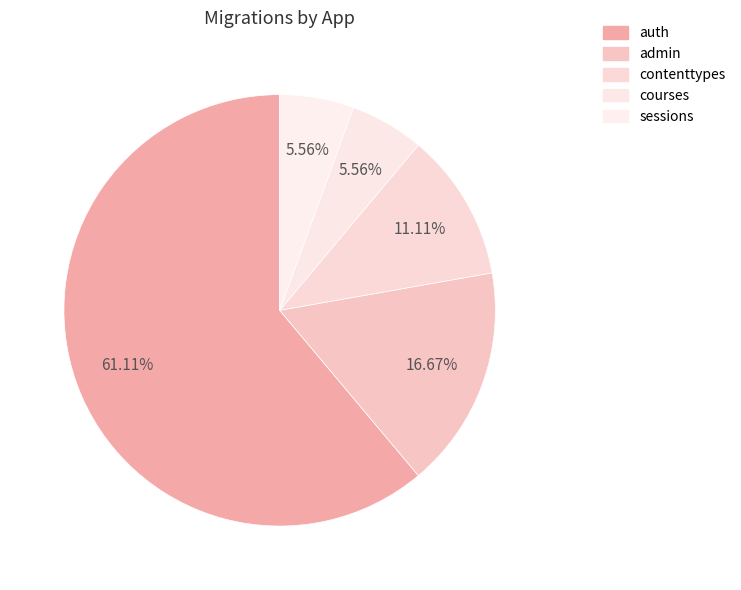

To the nearest percent, what is the combined percentage of auth and sessions?

67%